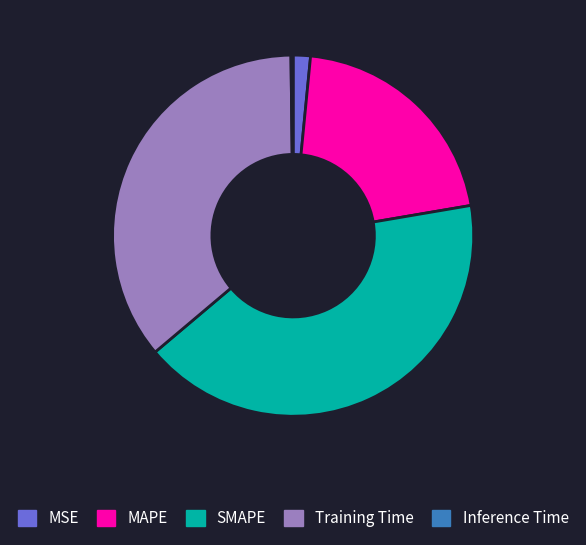

Which slice is the largest?

SMAPE